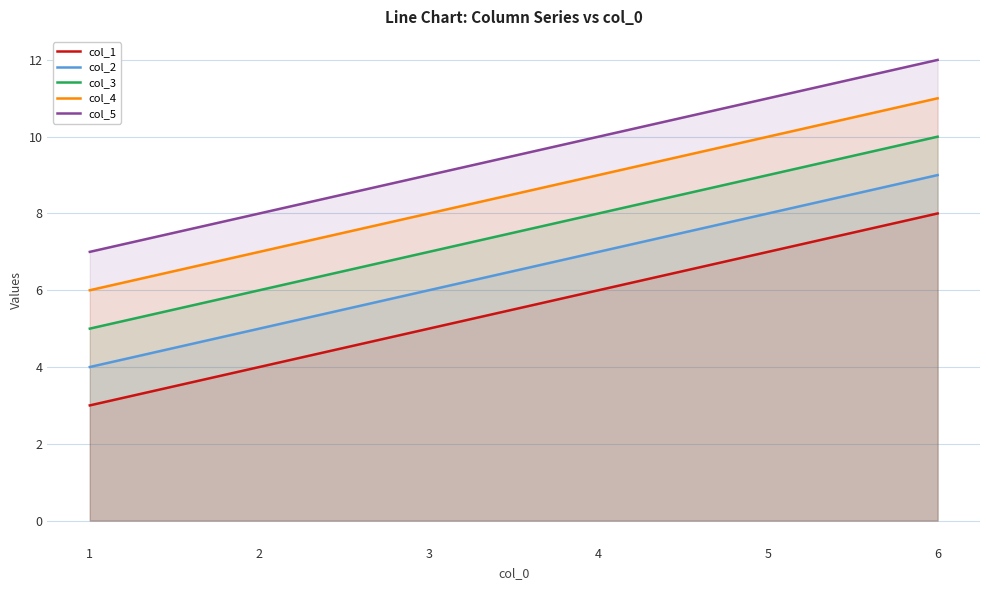

What is the average value of the col_2 series?

6